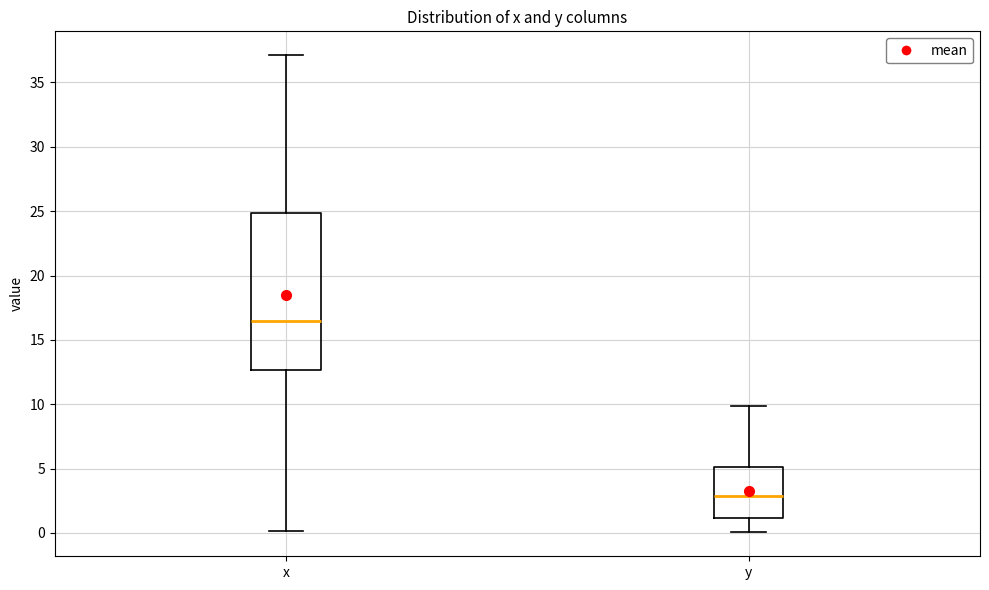

Reading left to right, transcribe this box plot: for each box, give where its median line is, the range the box spans, and where its two whiskers end, as read against the y-axis. The values are not printed on the chart, so give them approximately, as read against the axis.

x: median 16.5, box 12.5 to 25.0, whiskers 0.0 to 37.0
y: median 3.0, box 1.0 to 5.0, whiskers 0.0 to 10.0